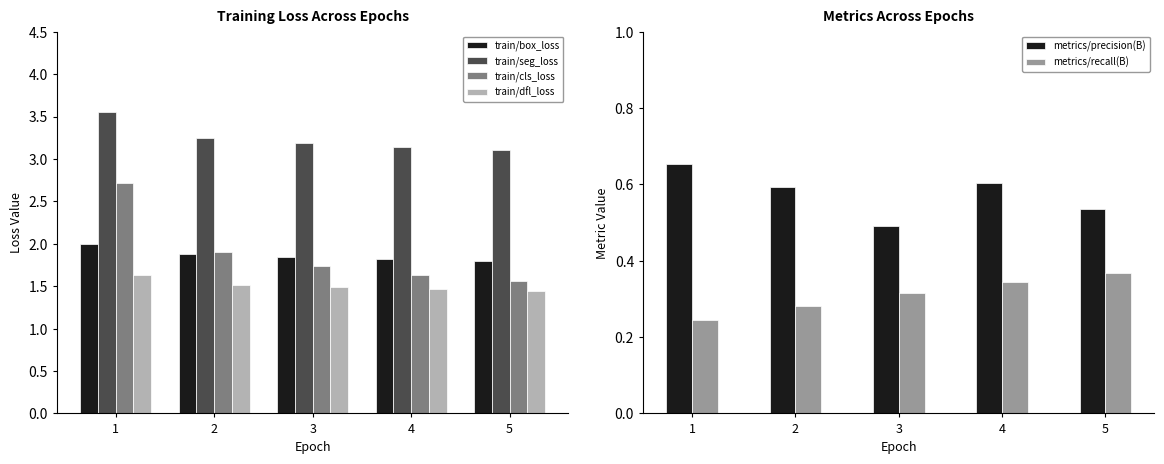

The value of metrics/recall(B) at 1 is 0.2. True or false?

True